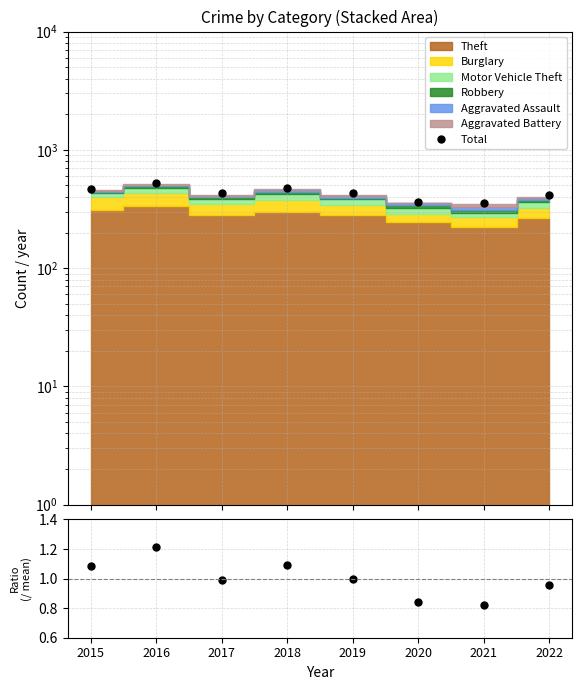

What is the difference between the Total / Mean values at 2020 and 2022?

0.1